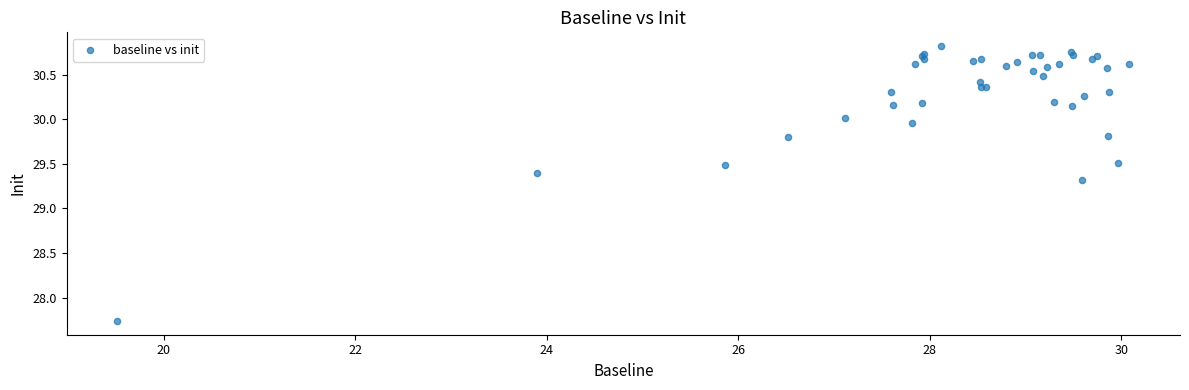

What Y value in the scatter plot is closest to 29?

29.3